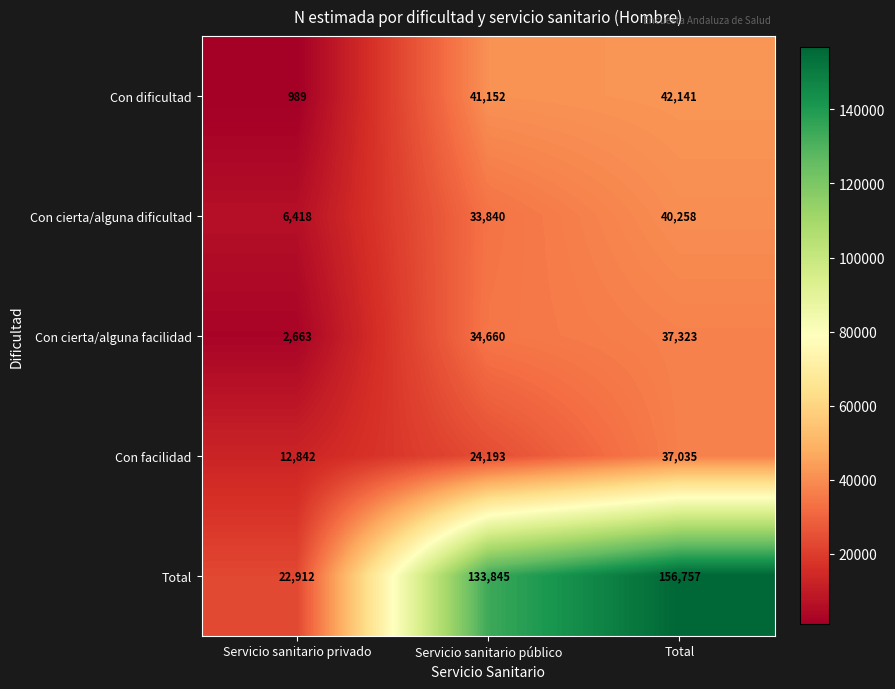

Which category has the lowest value in the Con cierta/alguna facilidad series?

Servicio sanitario privado